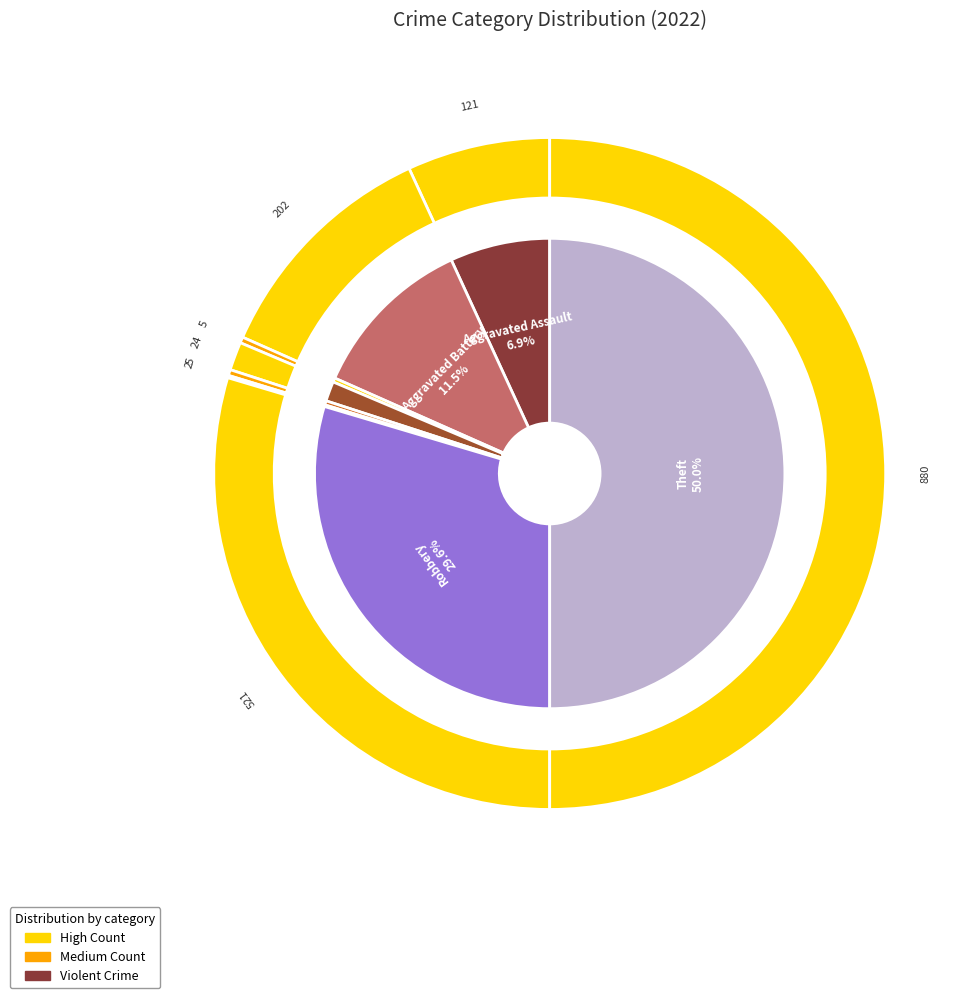

Which has a higher value, Arson or Criminal Sexual Assault?

Criminal Sexual Assault